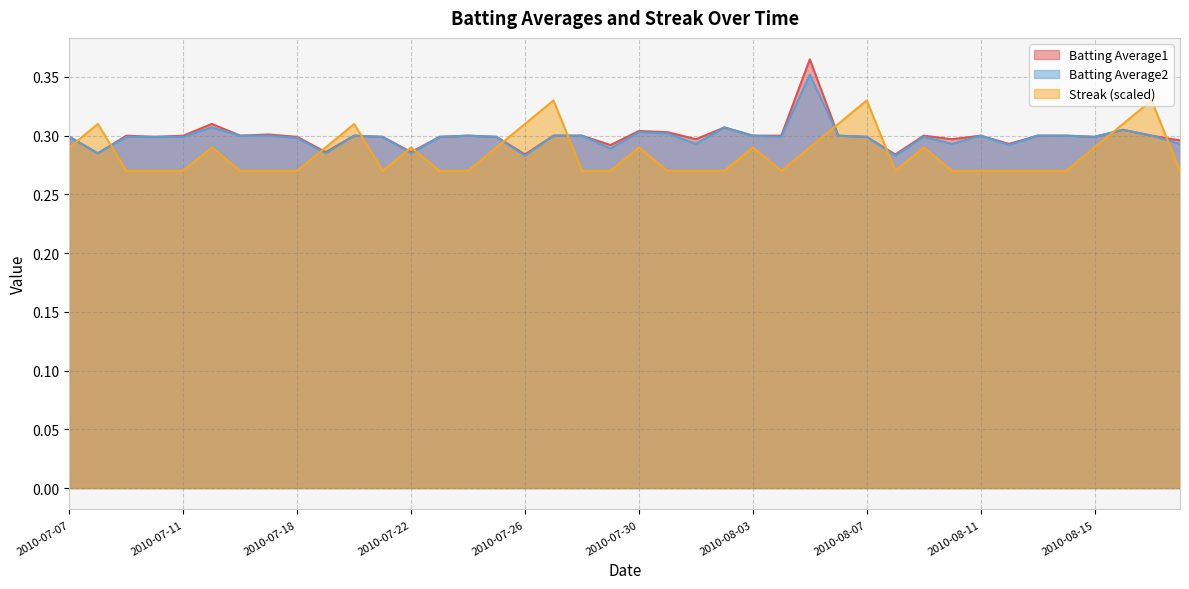

At which label does Streak reach its peak?

2010-07-27